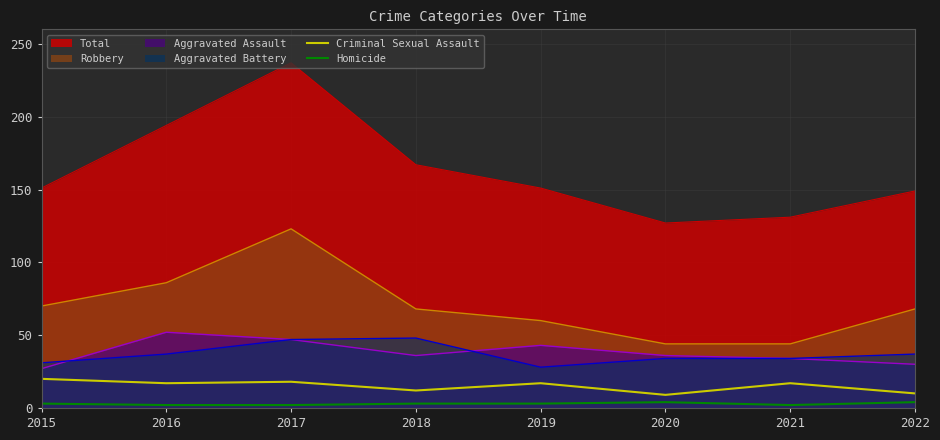

At which label does Homicide first exceed 3?

2020